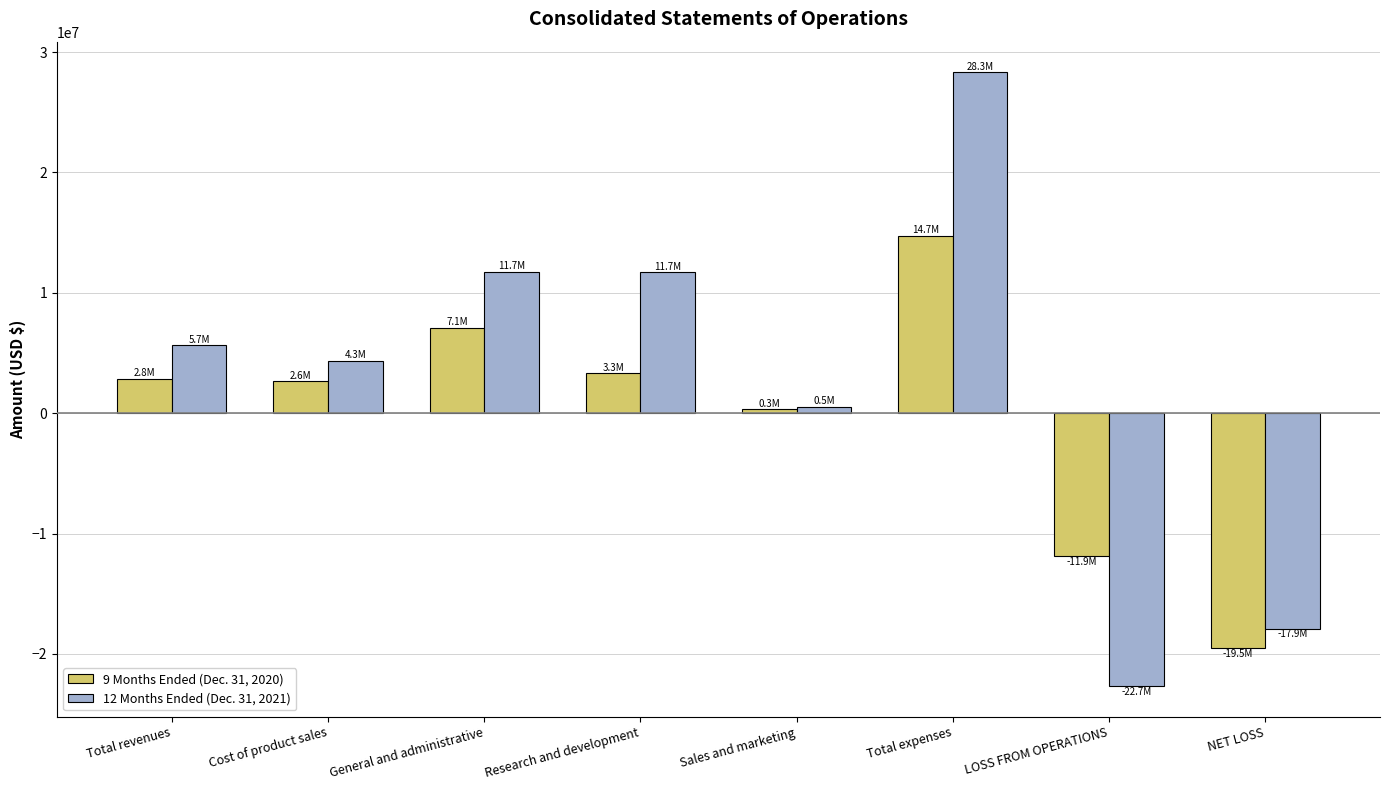

How many distinct data groups are displayed?

2